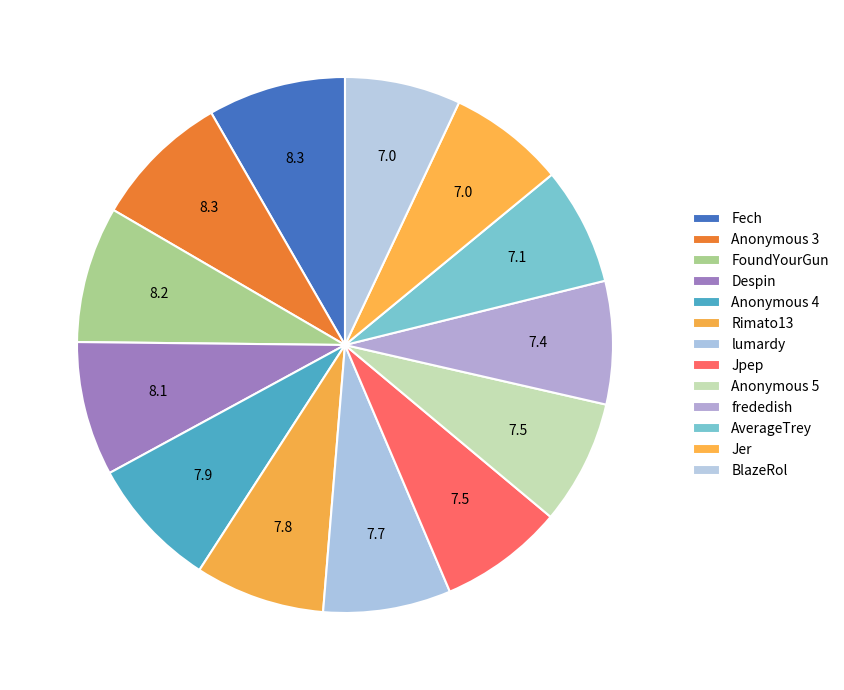

How many slices are in this pie chart?

13